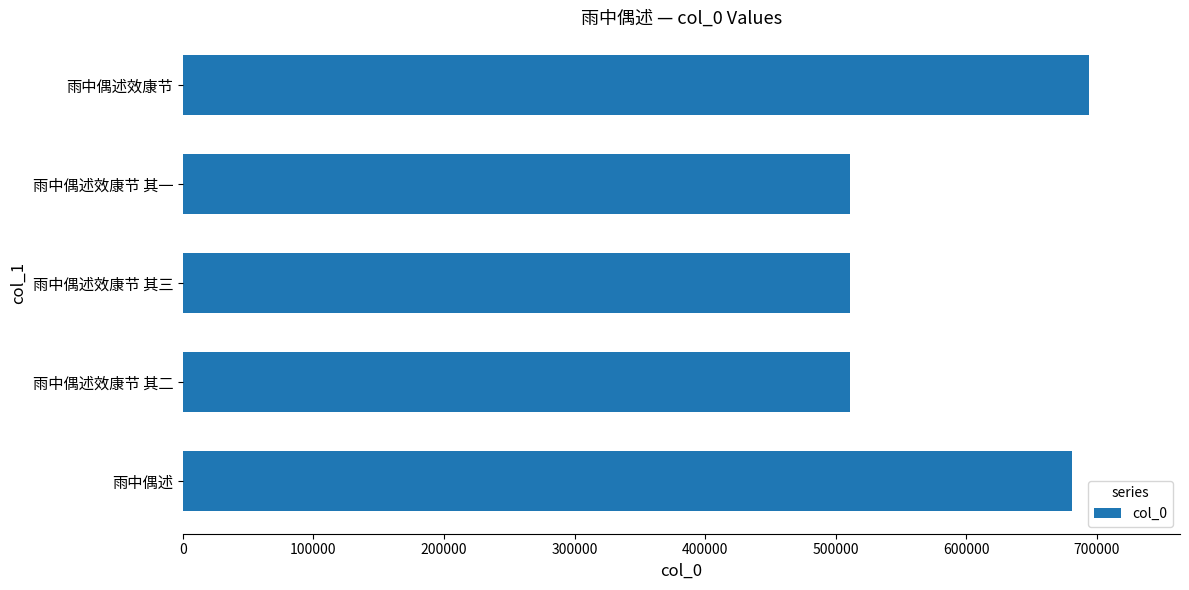

What is the greatest value displayed?

694320